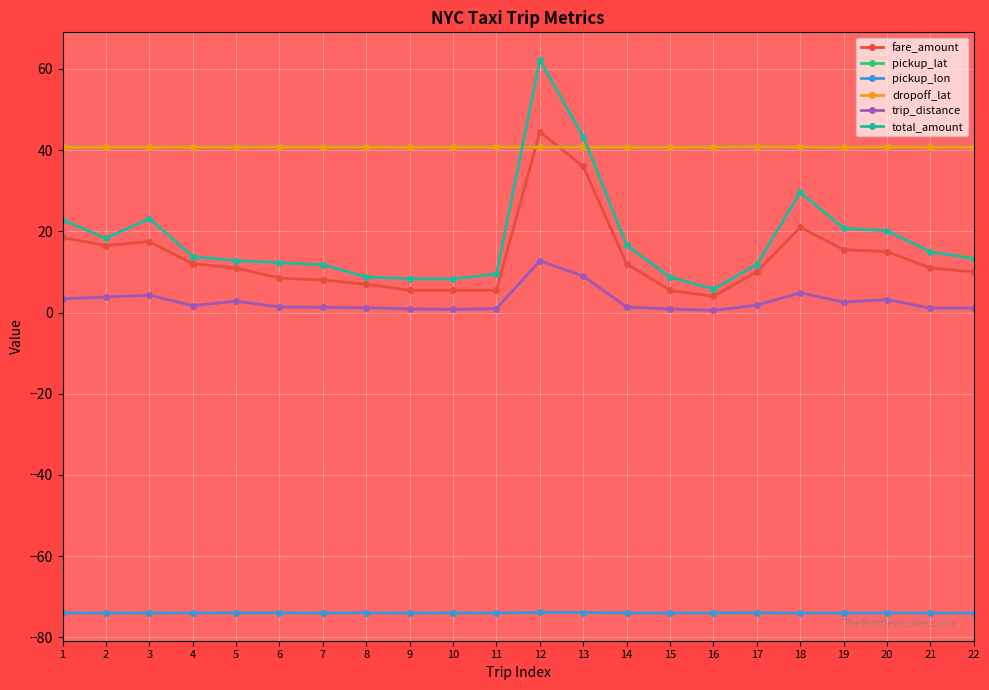

The pickup_lat series shows 40.8 at 16. True or false?

True